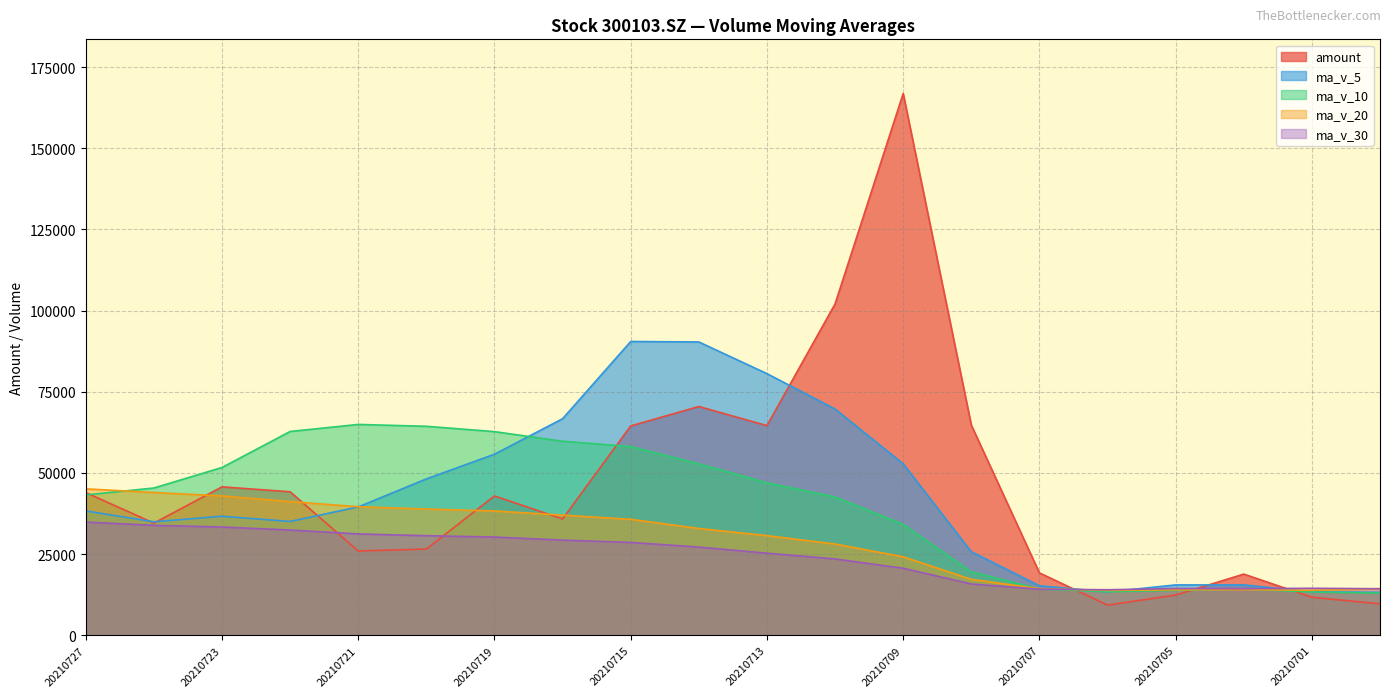

In amount, how many points are lower than both neighbors (excluding endpoints)?

5